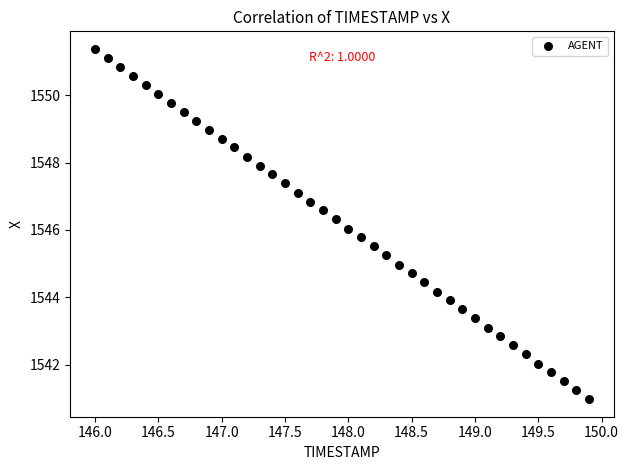

What is the range of X values (max minus min)?

3.9